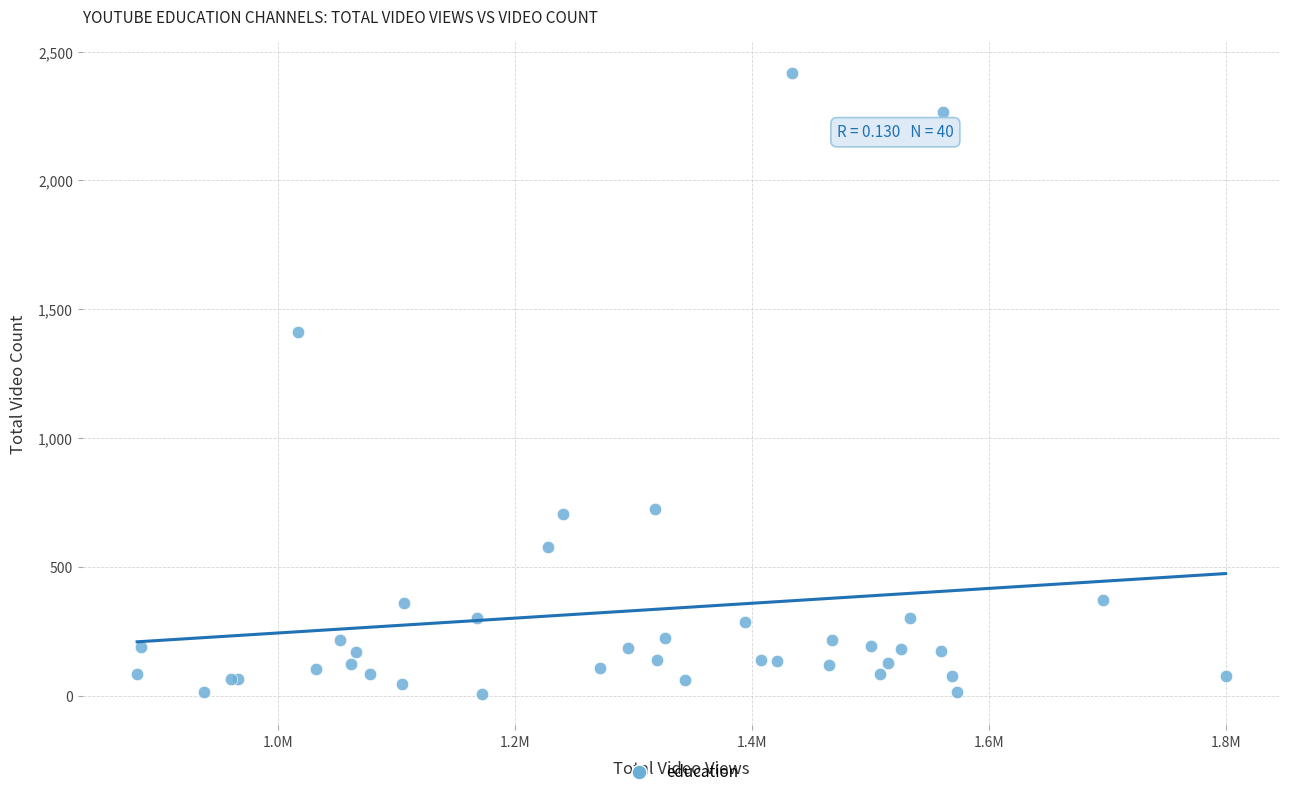

What Y value in the scatter plot is closest to 1212?

1411